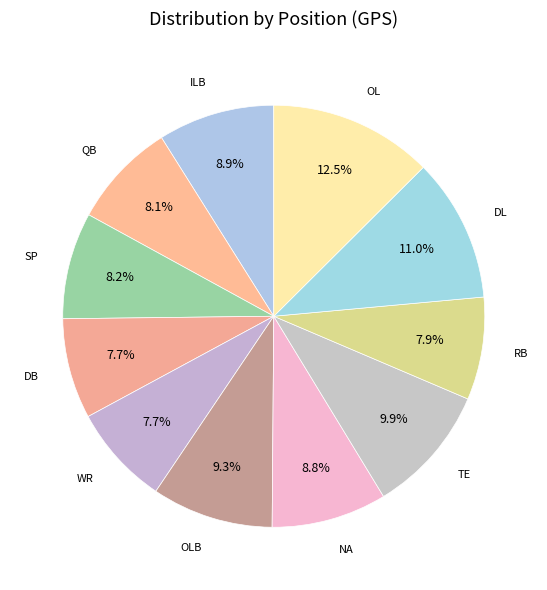

Is OLB the majority of the pie?

No